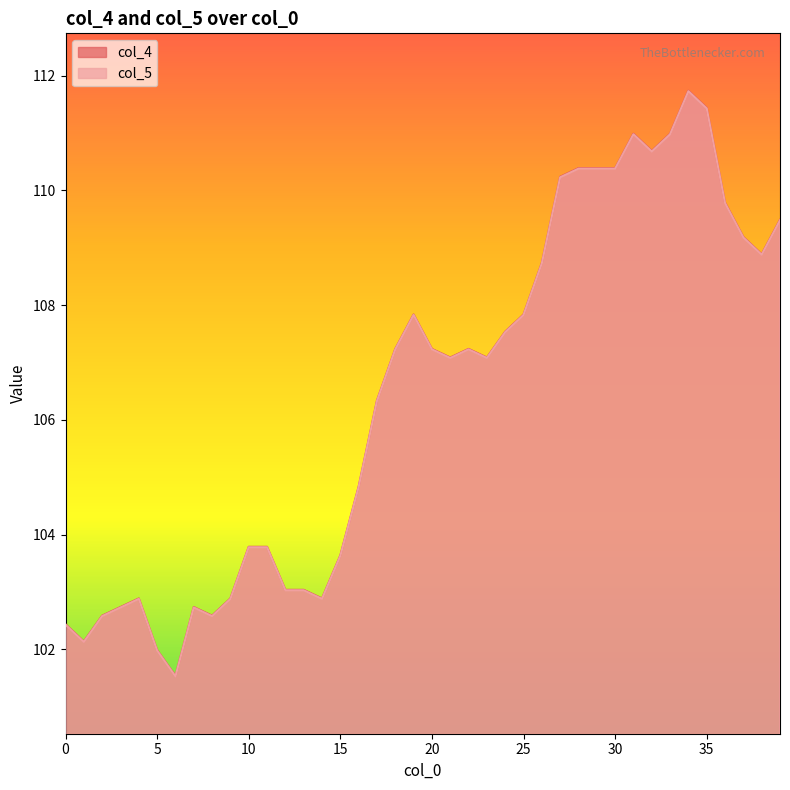

Which category has the highest value in the col_4 series?

34